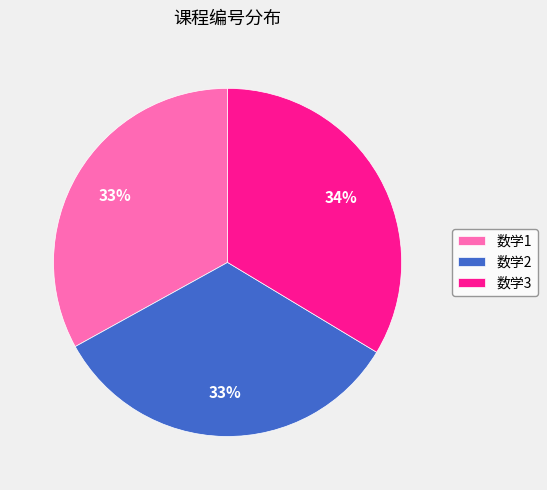

Does 数学3 account for over 50% of the chart?

No